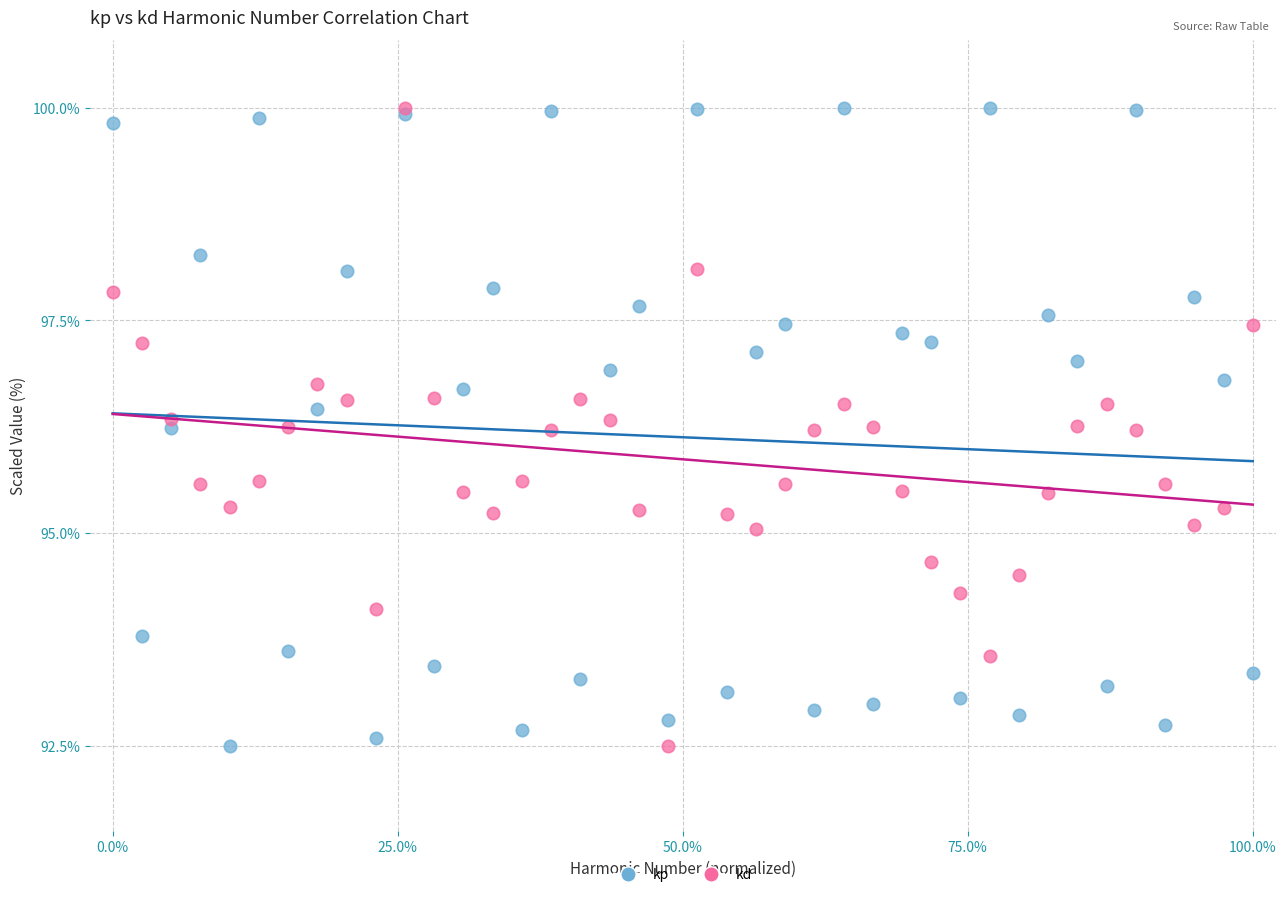

What are all the series names shown in the legend?

kp, kd